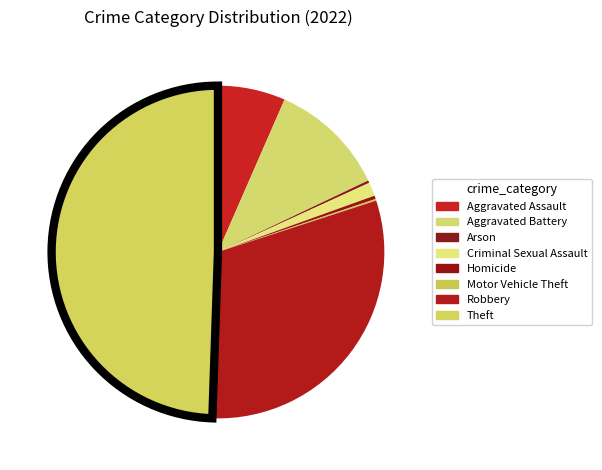

The Arson slice represents 0% of the pie. True or false?

True